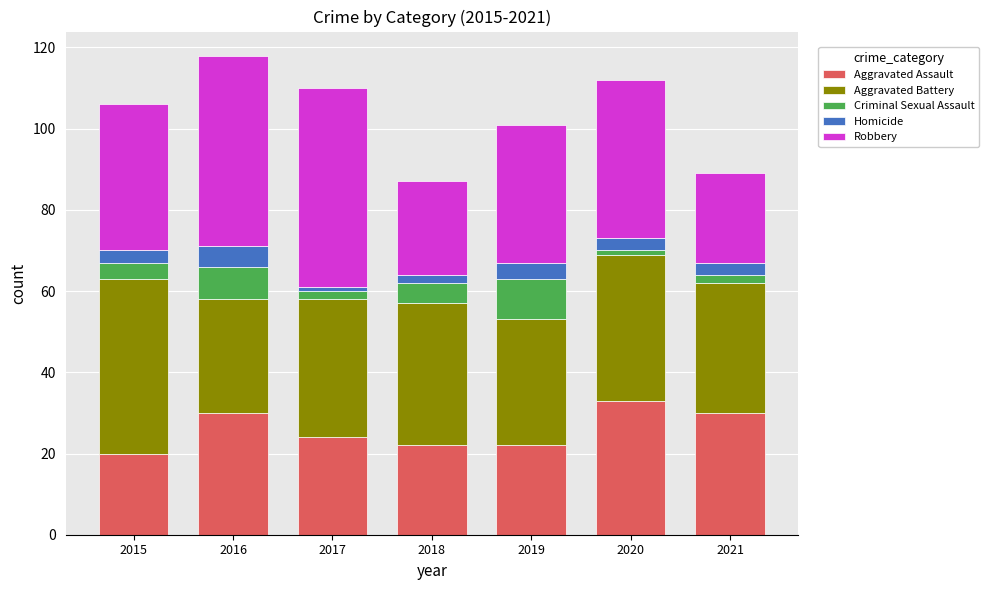

At which category is the sum across all series the highest?

2016